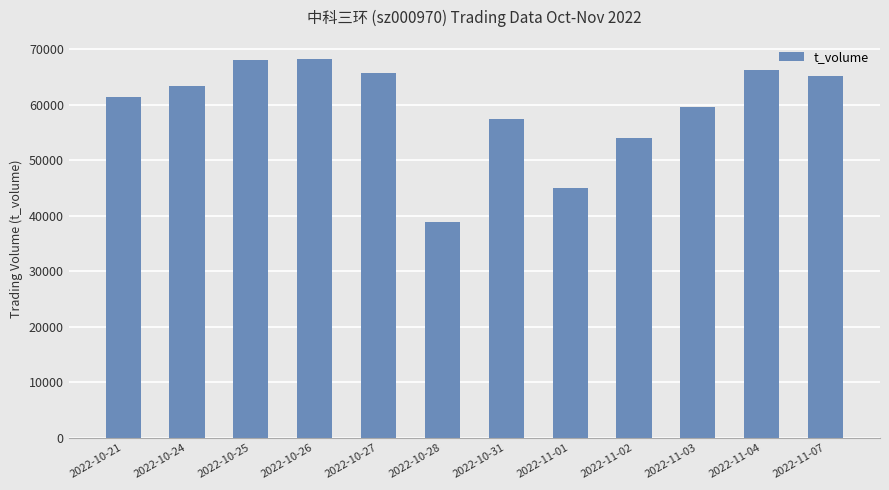

Which label corresponds to the smallest value in the chart?

2022-10-28